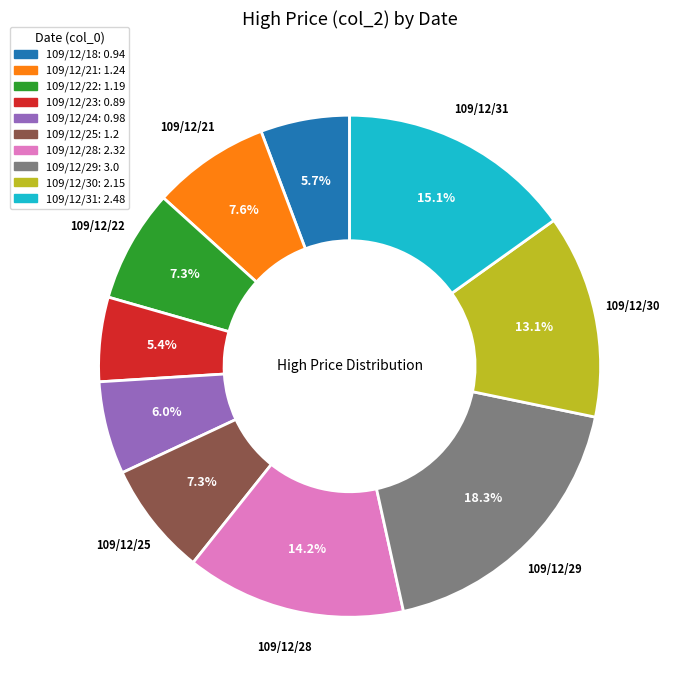

How many segments does this pie chart have?

10